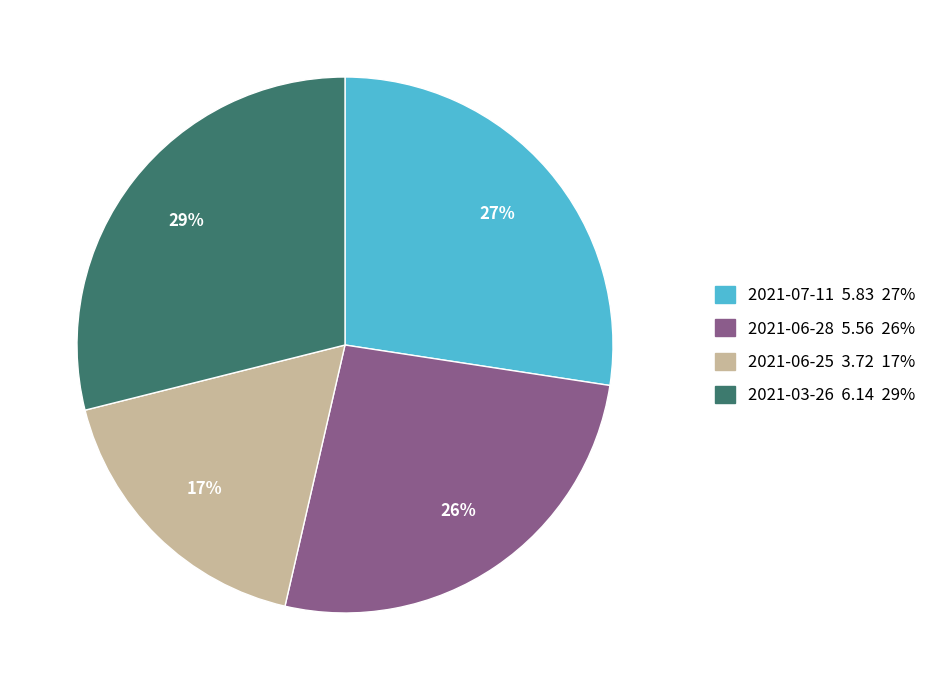

The 2021-06-28 slice represents 35% of the pie. True or false?

False